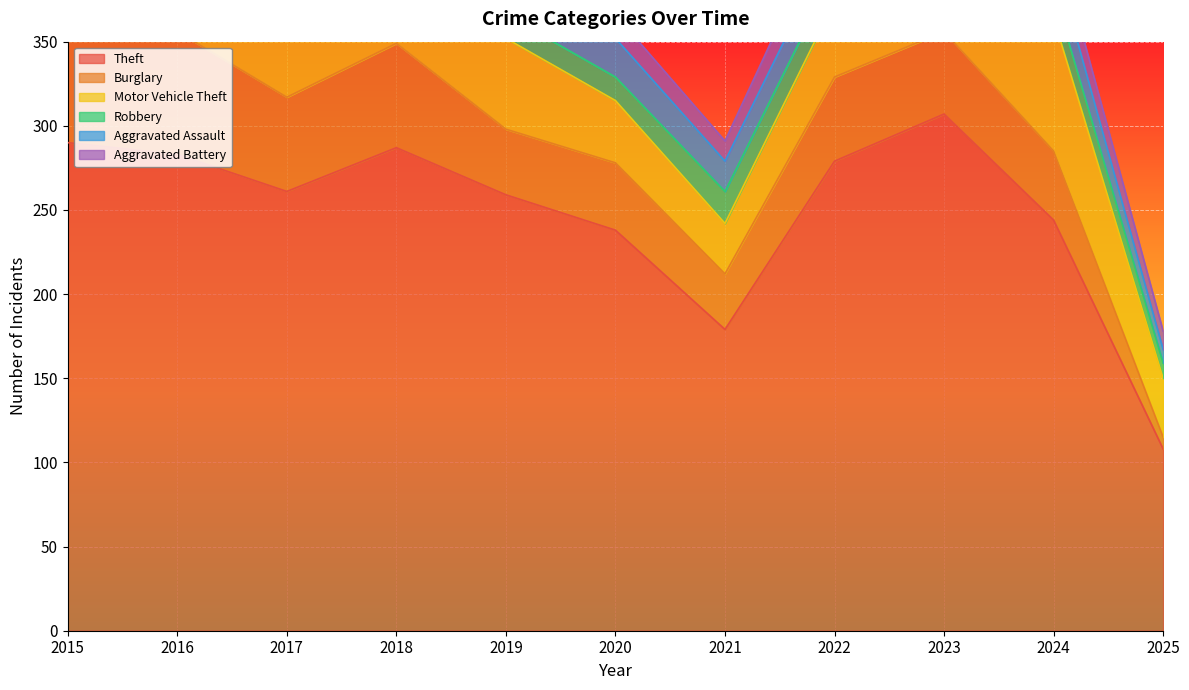

What are all the series names shown in the legend?

Theft, Burglary, Motor Vehicle Theft, Robbery, Aggravated Assault, Aggravated Battery